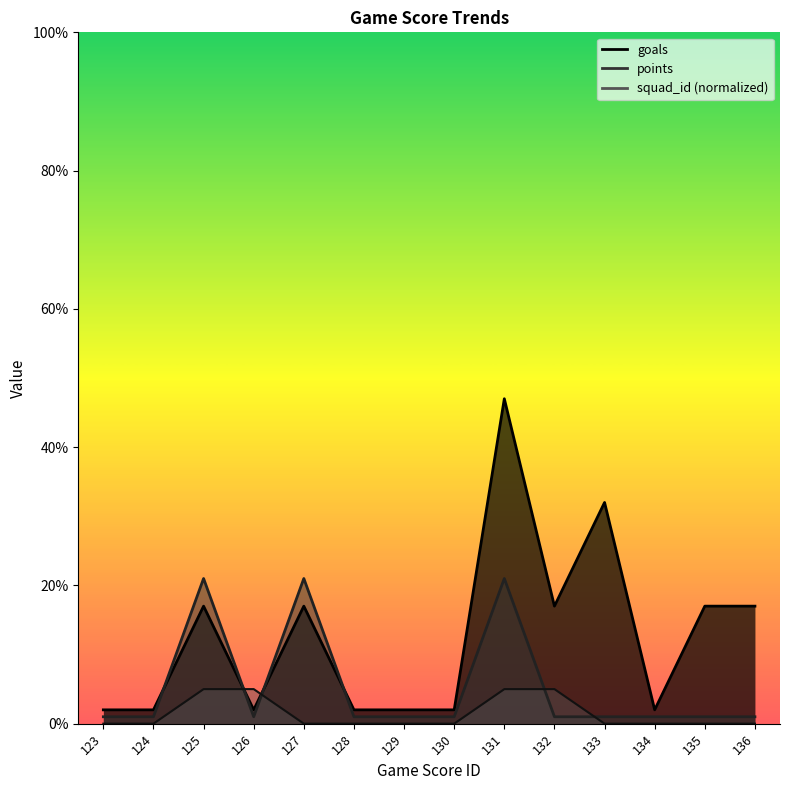

Which series has the largest total across all categories?

goals